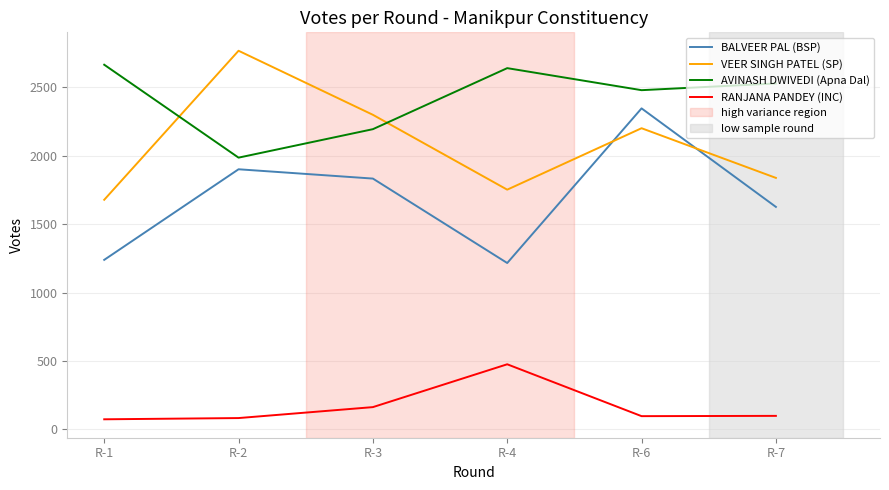

In RANJANA PANDEY (INC), how many points are lower than both neighbors (excluding endpoints)?

1